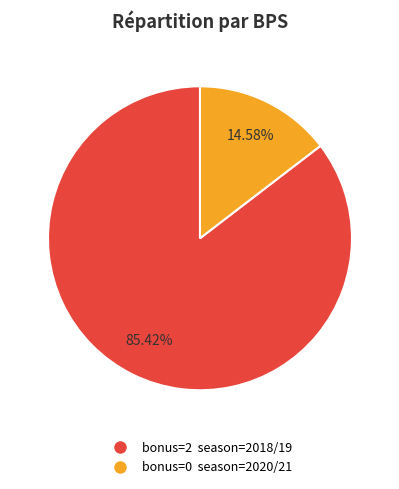

Is there a majority slice in this chart?

Yes